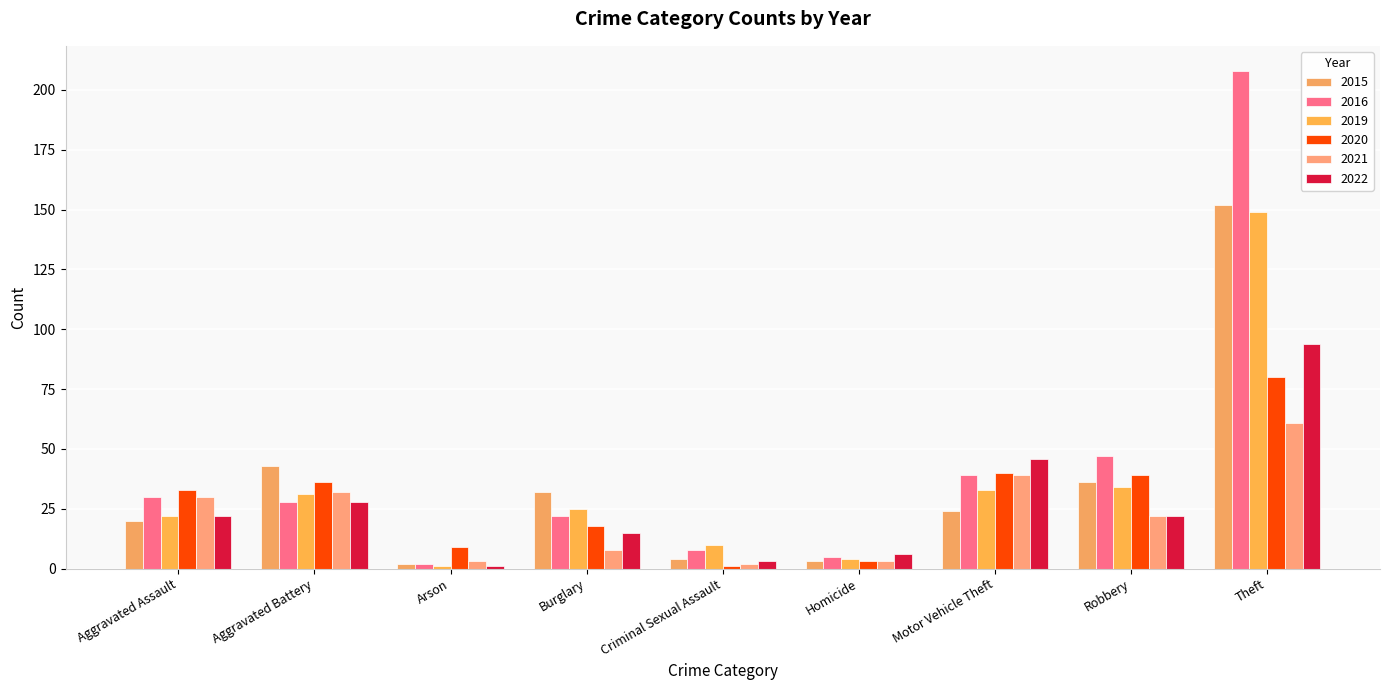

What is the total value across all series at Criminal Sexual Assault?

28